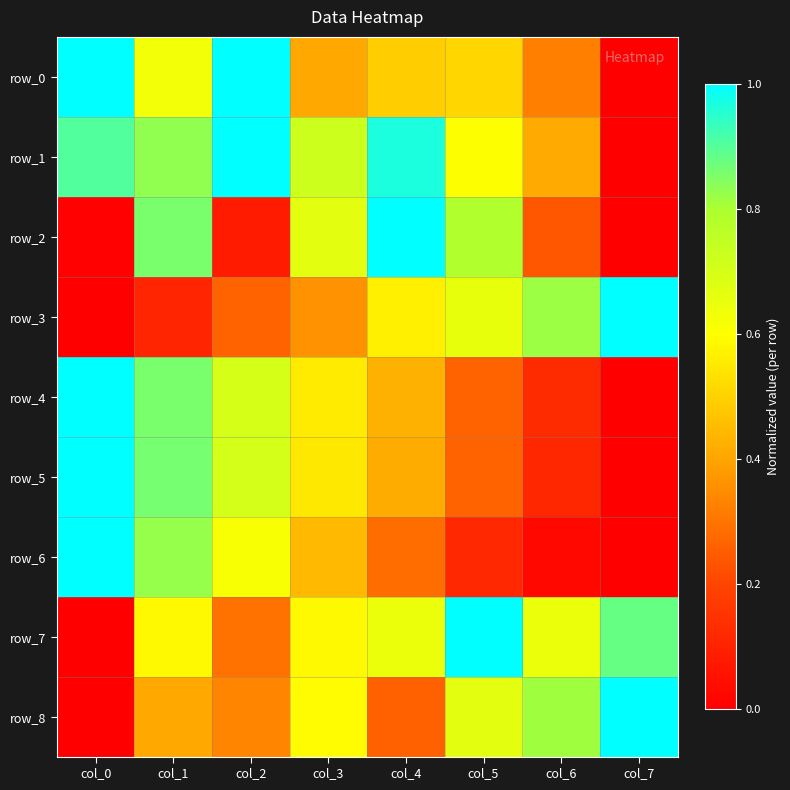

List the labels in order of row_0 value, largest first.

col_0, col_2, col_1, col_5, col_4, col_3, col_6, col_7